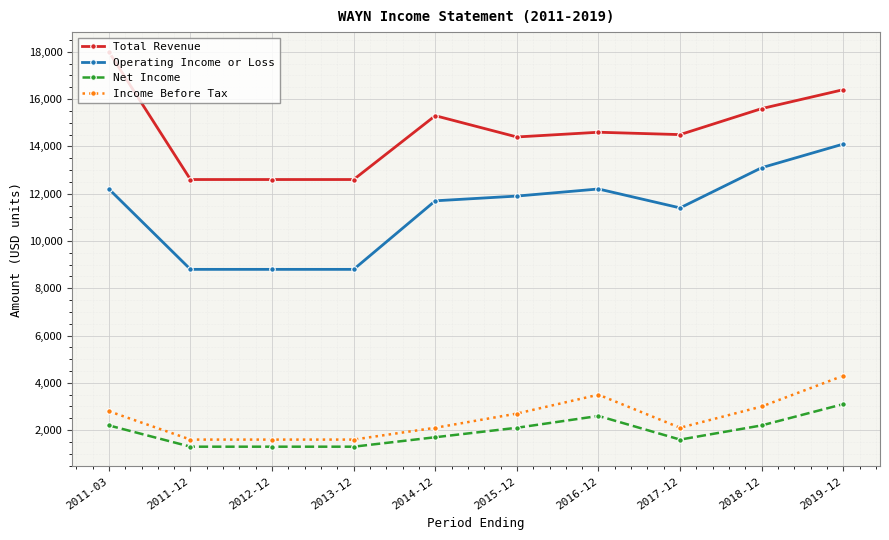

List the series in order of their peak value, highest first.

Total Revenue, Operating Income or Loss, Income Before Tax, Net Income